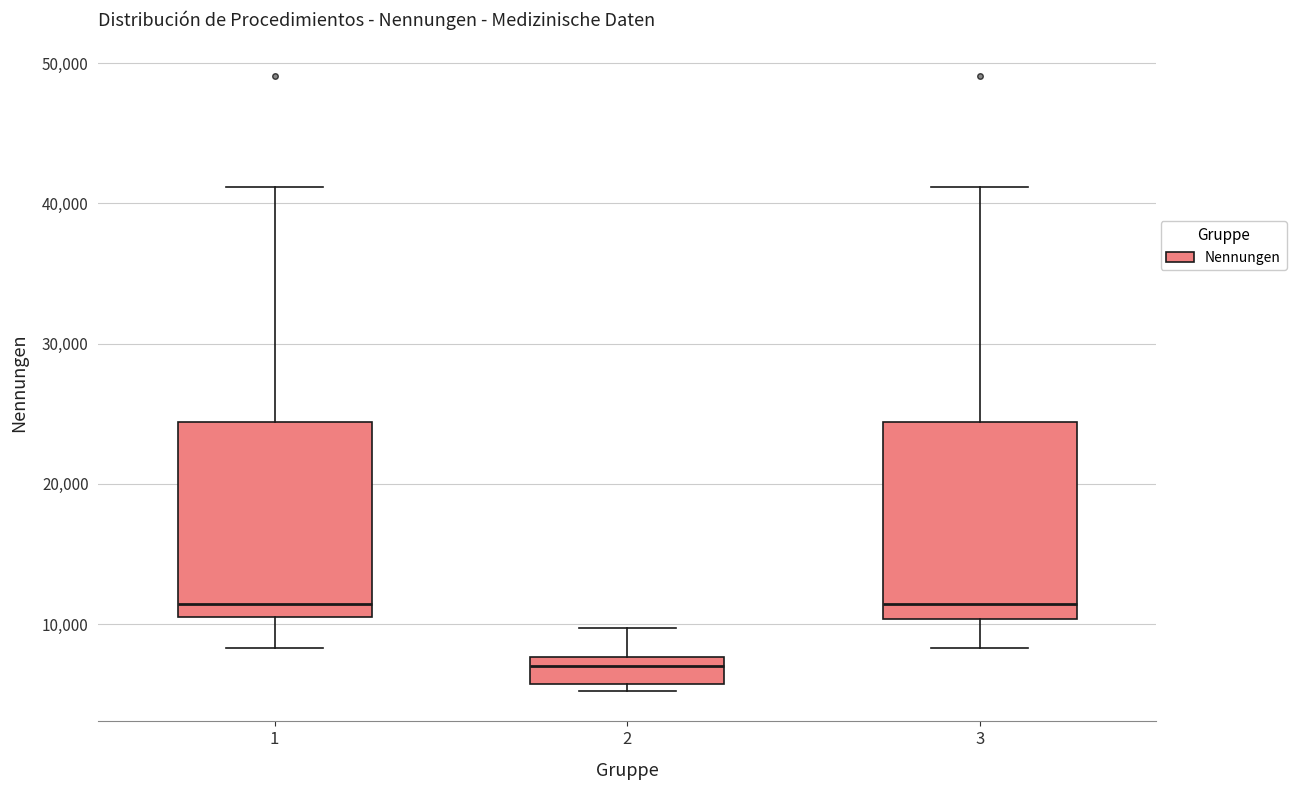

Reading left to right, transcribe this box plot: for each box, give where its median line is, the range the box spans, and where its two whiskers end, as read against the y-axis. The values are not printed on the chart, so give them approximately, as read against the axis.

1: median 11000 (just above the box's lower edge), box 11000 to 24000, whiskers 8000 to 41000
2: median 7000, box 6000 to 8000, whiskers 5000 to 10000
3: median 11000, box 10000 to 24000, whiskers 8000 to 41000